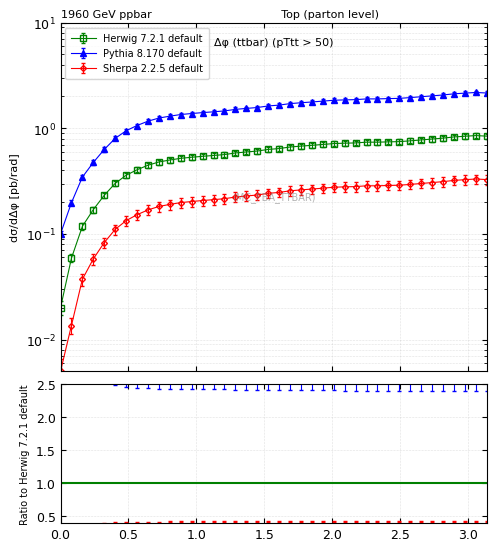

Which has a higher value, 383.9 or 13.1?

383.9